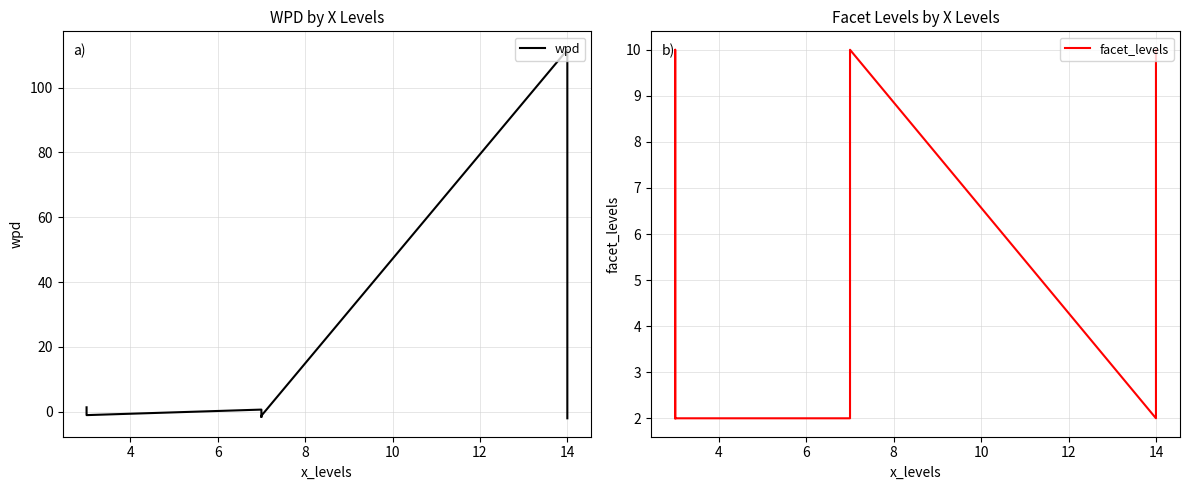

How many intersections are there between wpd and facet_levels?

2